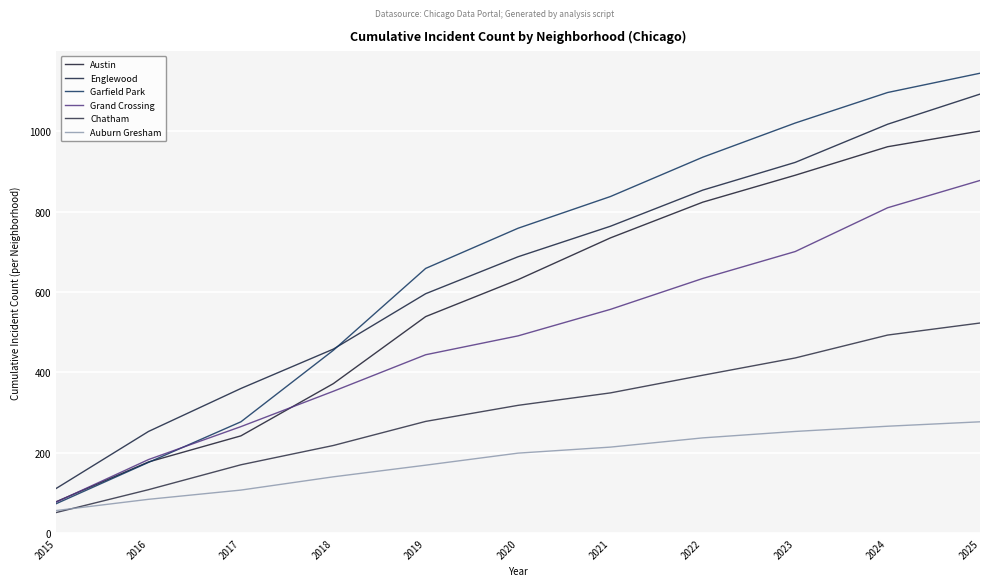

True or false: Englewood has a value of 923 at 2023.

True